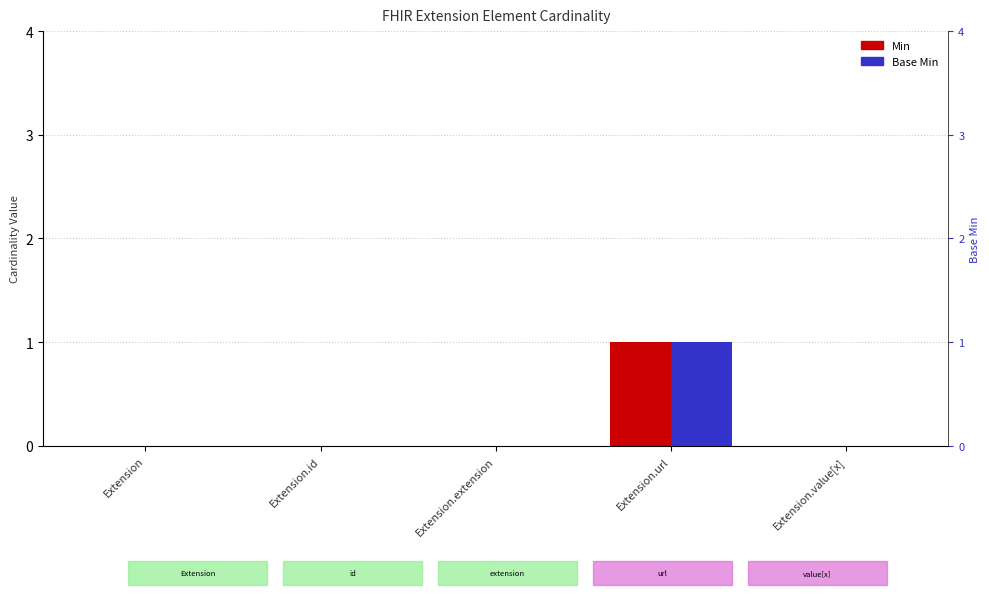

Does the chart contain stacked bars?

No